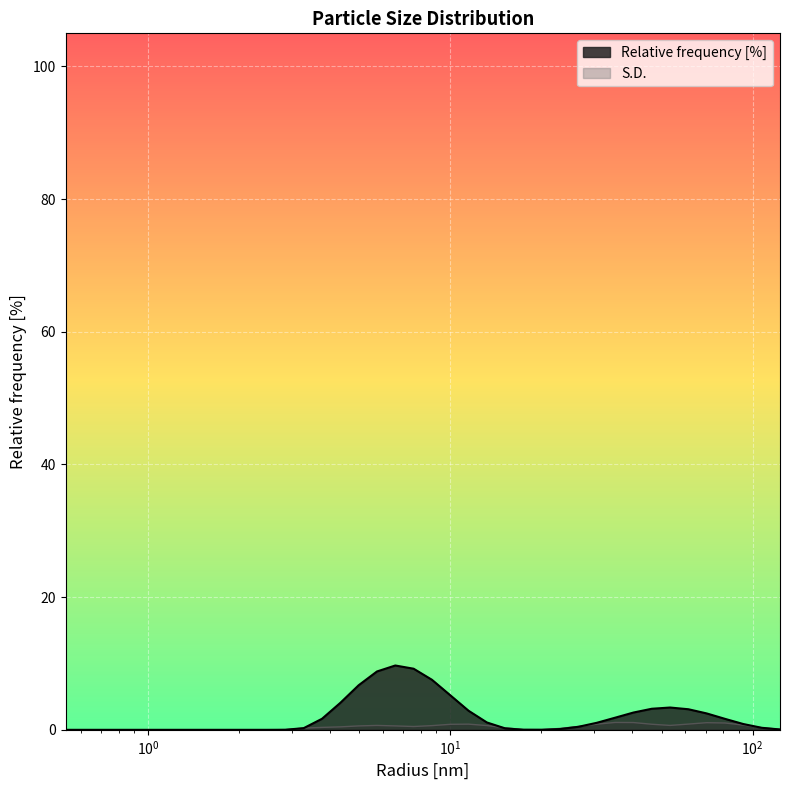

Rank the series by their maximum value, from highest to lowest.

Relative frequency [%], S.D.